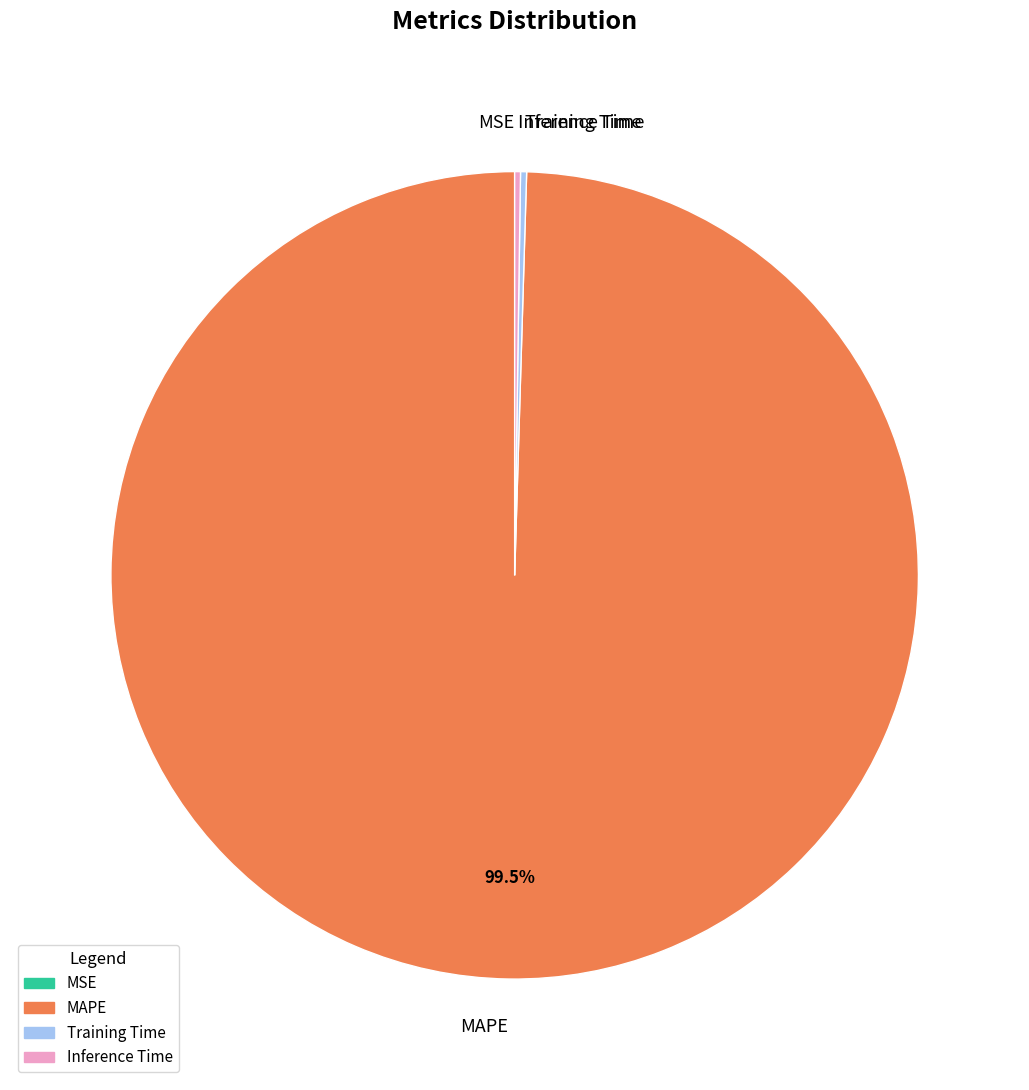

Is MAPE the majority of the pie?

Yes